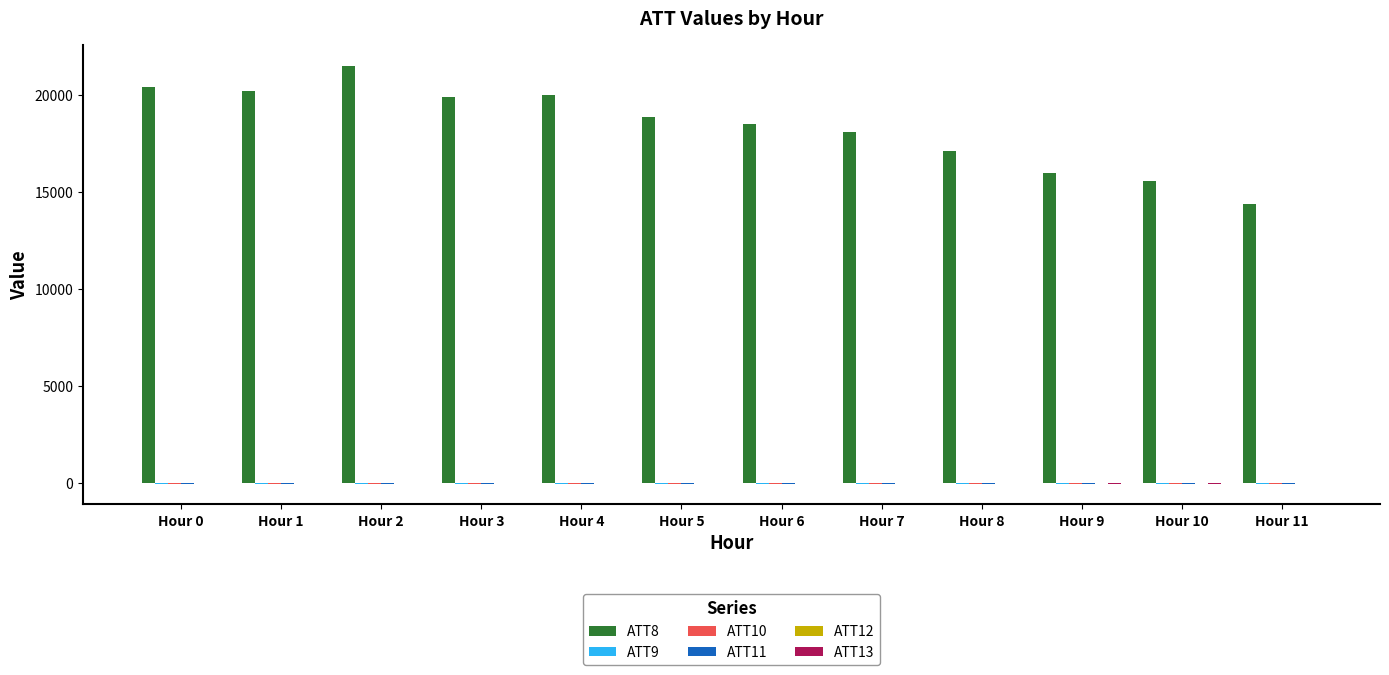

What is the maximum value for ATT8?

21500.0